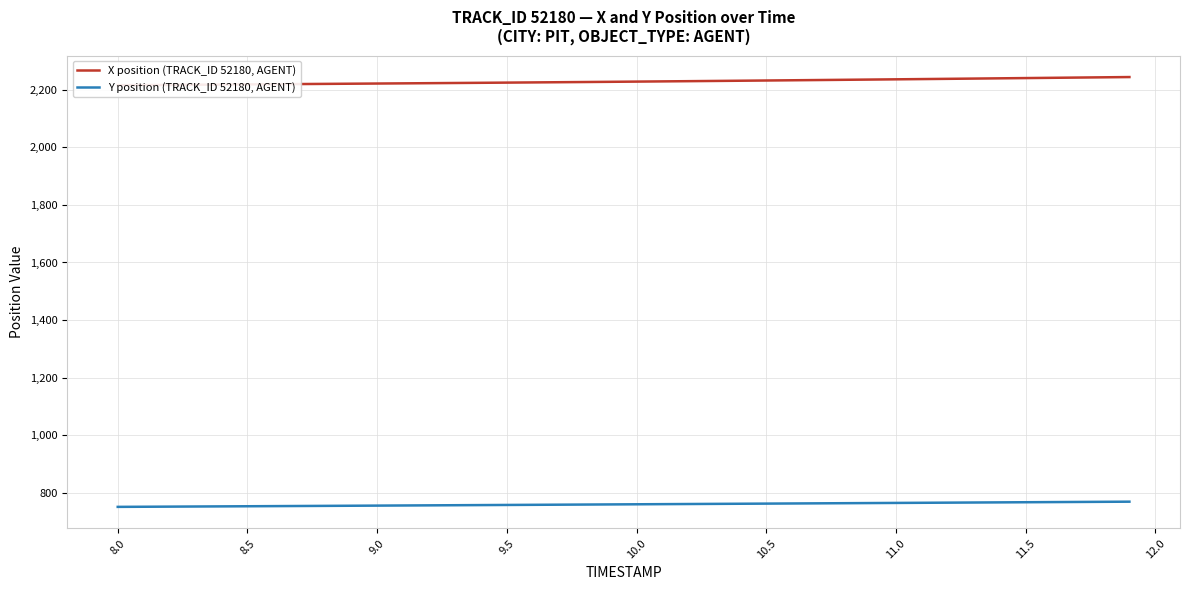

Count the number of categories in the chart.

40